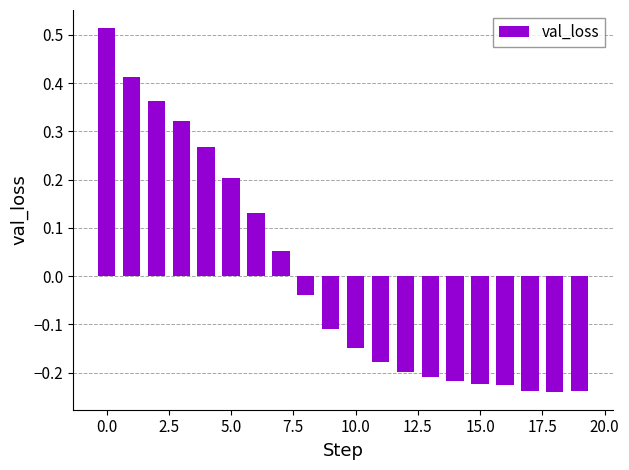

Does the chart contain stacked bars?

No